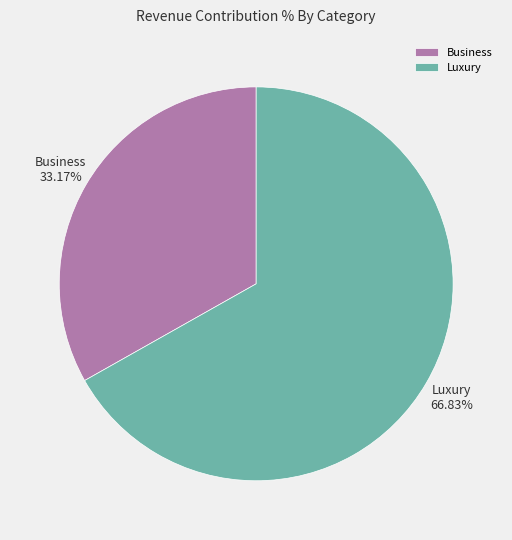

Rank the categories by value from highest to lowest.

Luxury, Business